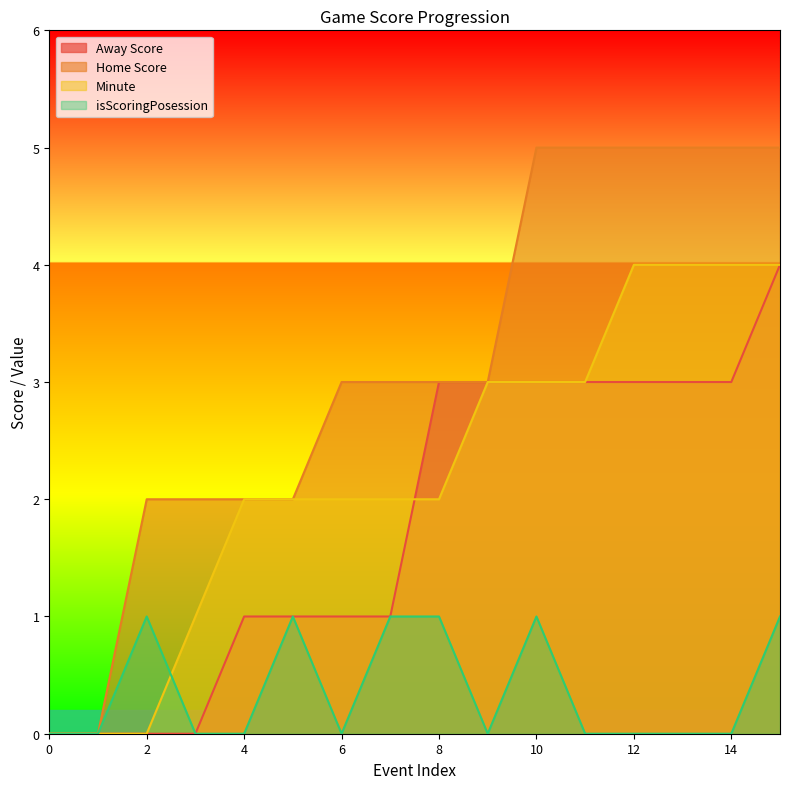

How many distinct data groups are displayed?

4